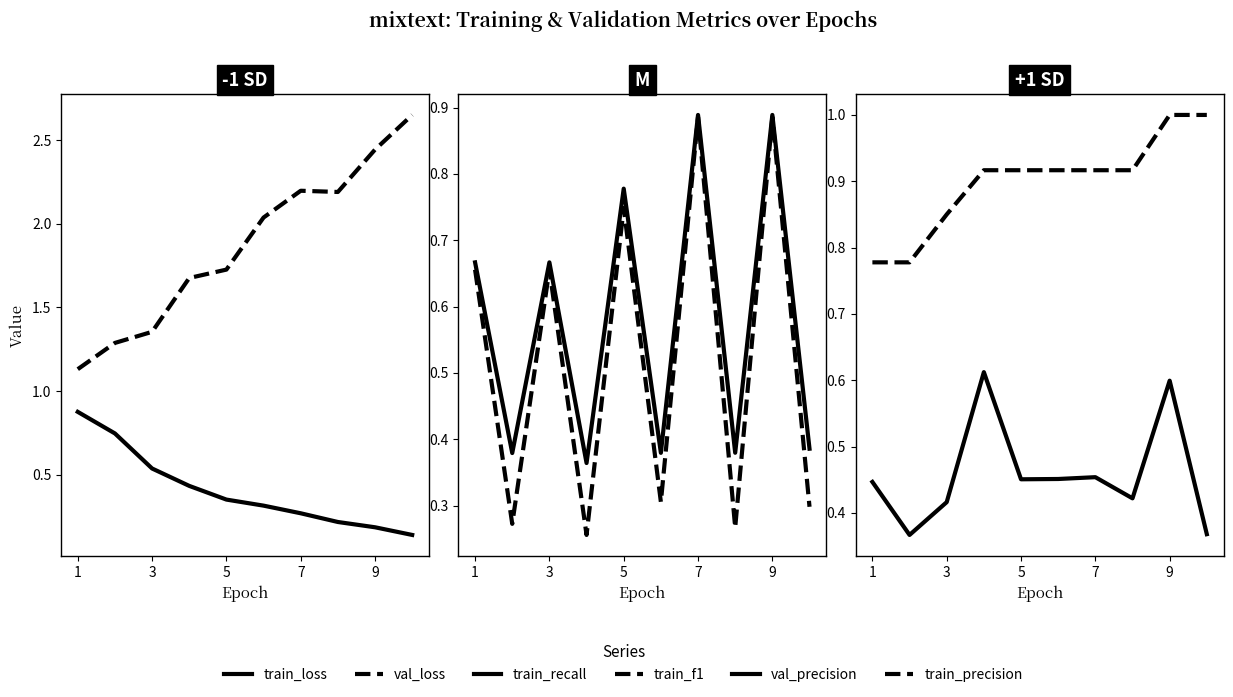

What is the label of the 8th point from the left?

7